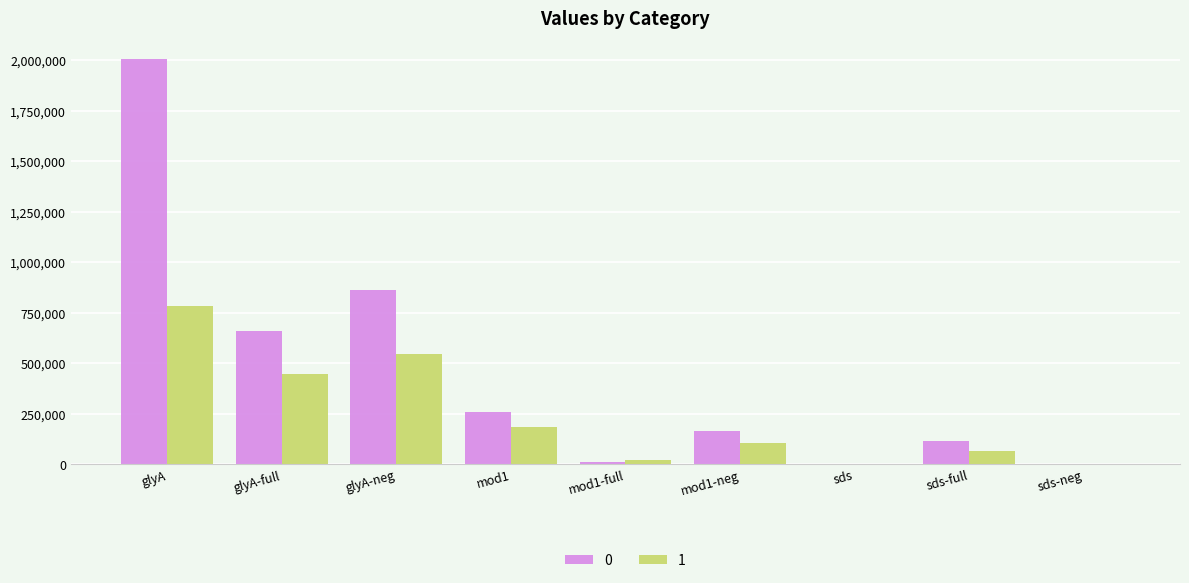

What is the sum of the 0 values at mod1-neg and glyA-neg?

1028997.2